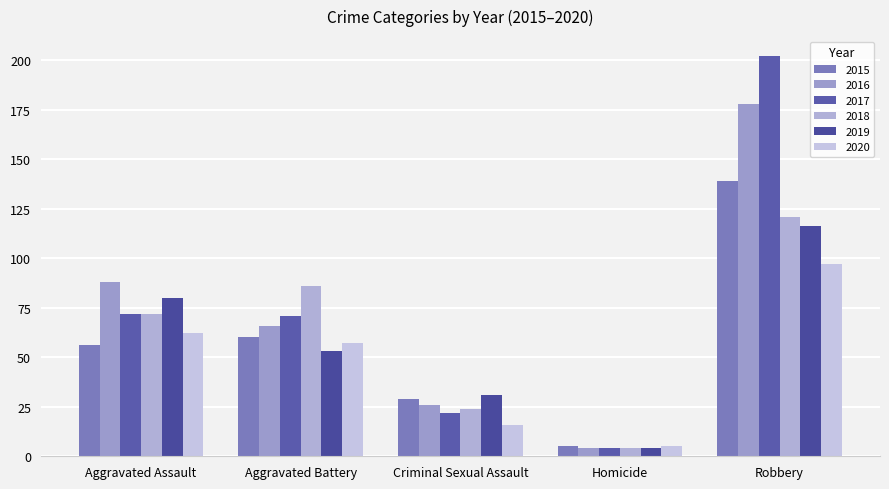

Which series has the largest total across all categories?

2017